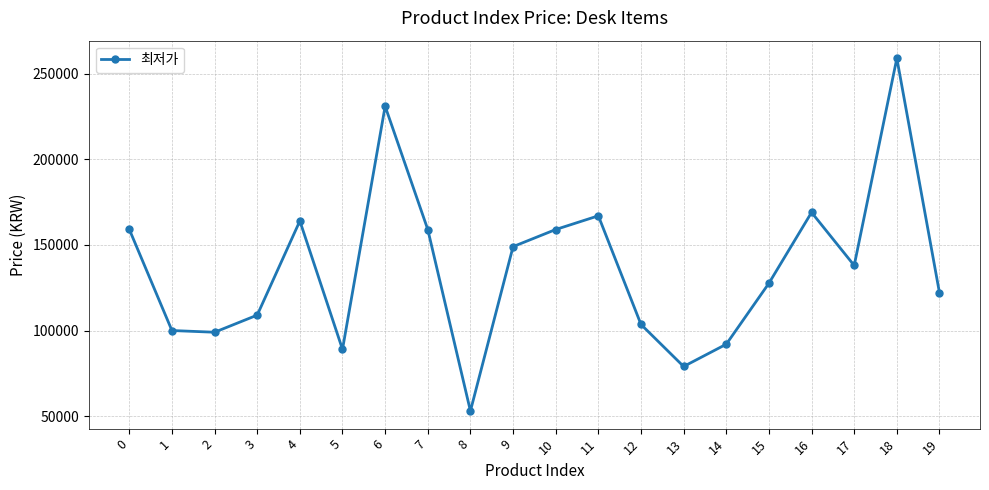

How many series are shown in this chart?

1